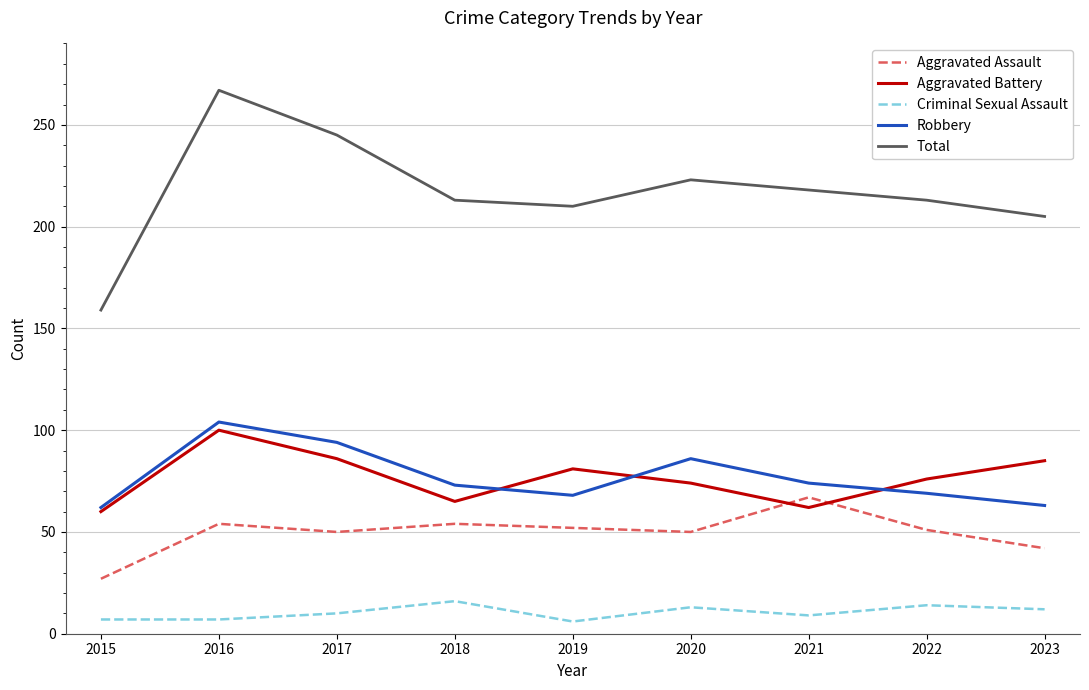

Which series has the widest spread of values?

Total